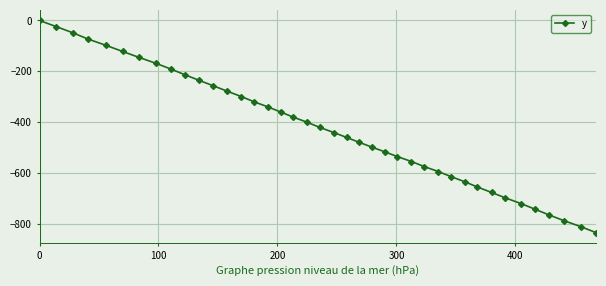

What is the smallest value displayed?

-835.1